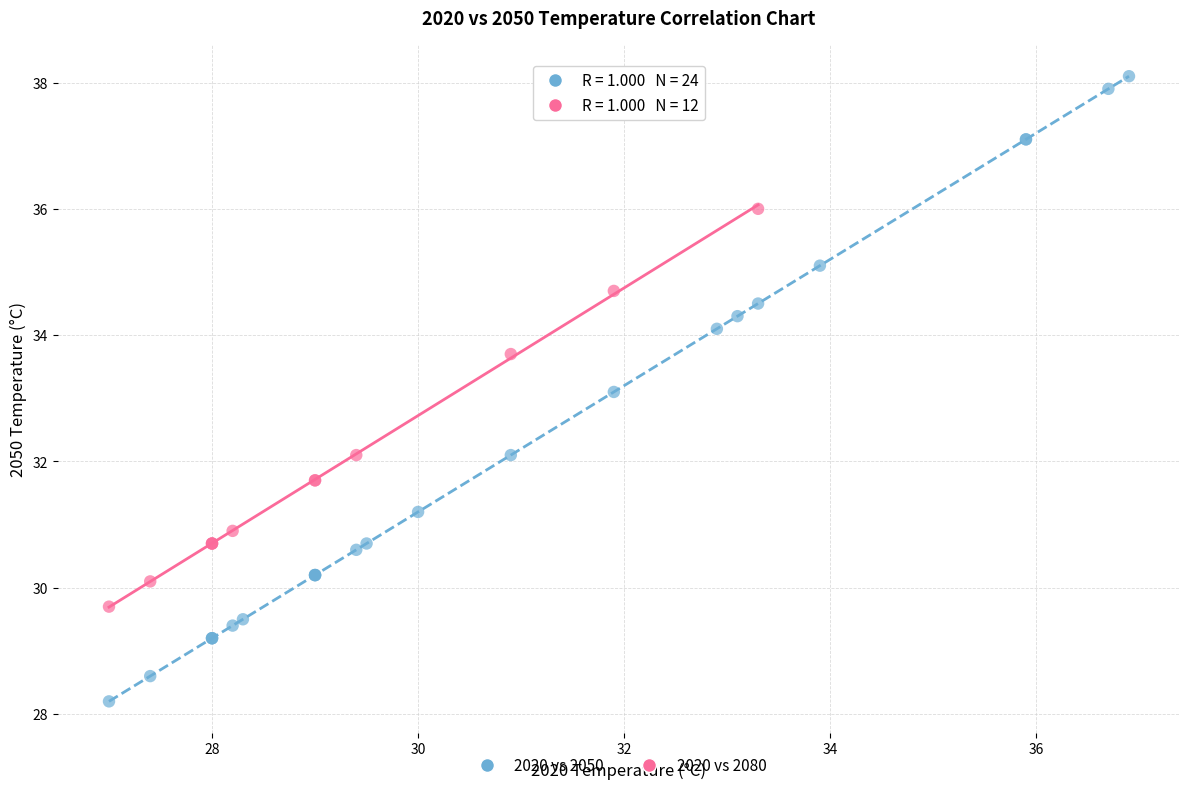

What are all the series names shown in the legend?

2020 vs 2050, 2020 vs 2080